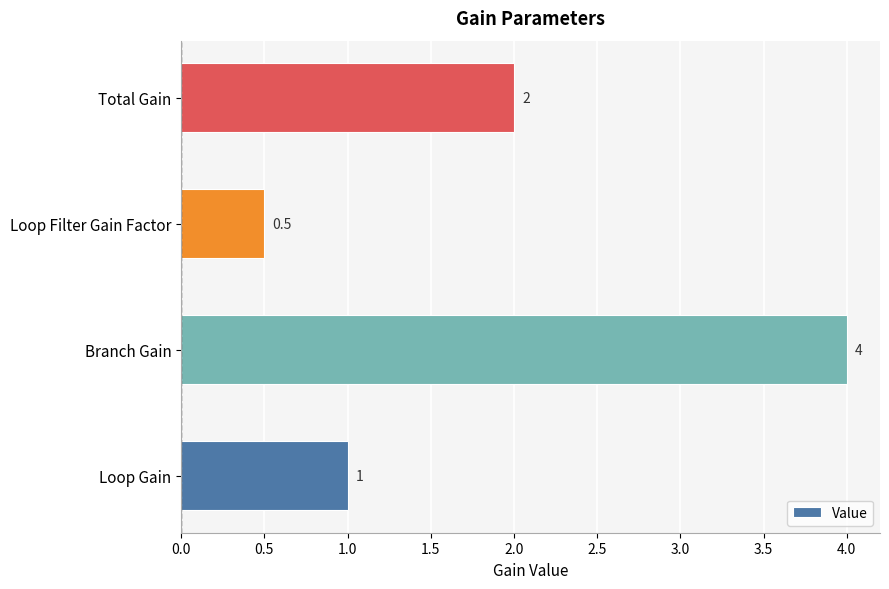

Is it true that the value at Total Gain is 3.0?

False